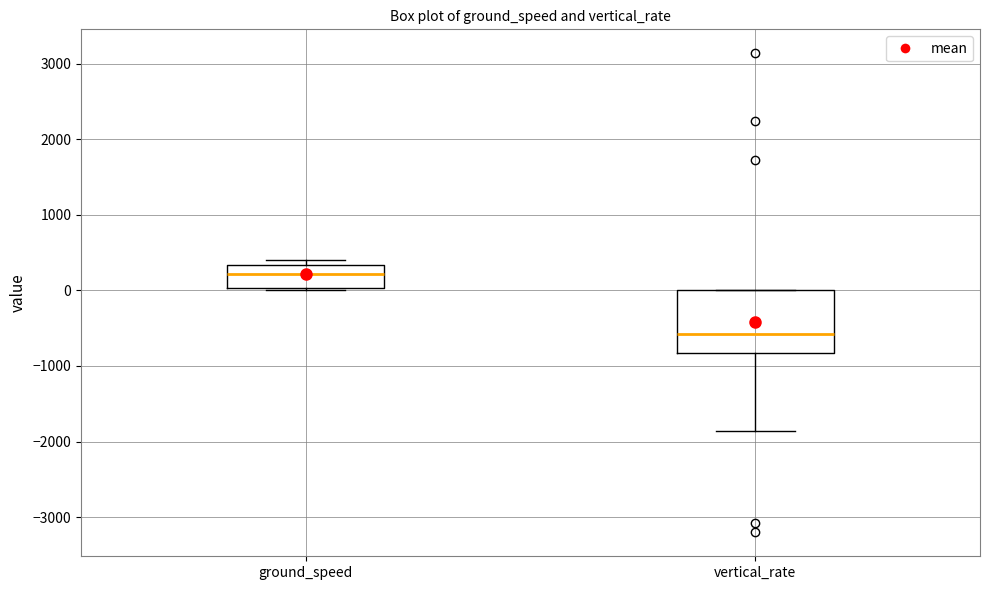

Reading left to right, read every box against the y-axis: the position of its median line, the range the box covers, and the ends of its whiskers. The values are not printed on the chart, so give them approximately, as read against the axis.

ground_speed: median 200, box 0 to 300, whiskers 0 (just below the box's lower edge) to 400
vertical_rate: median -600, box -800 to 0, whiskers -1900 to 0